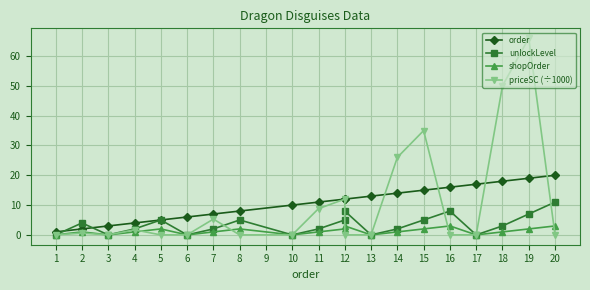

In shopOrder, how many points are lower than both neighbors (excluding endpoints)?

5